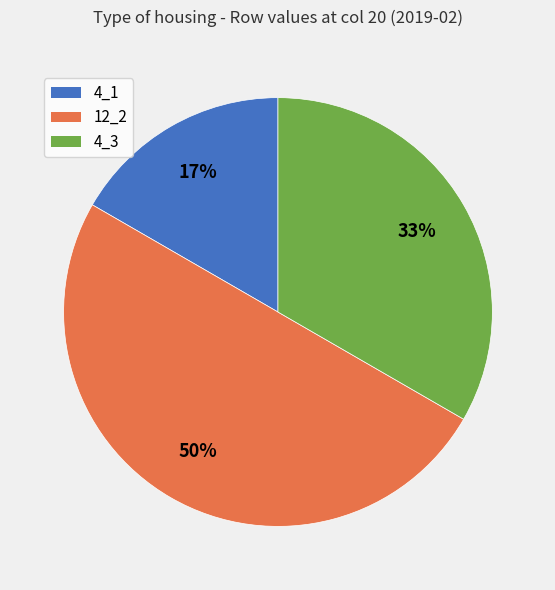

Does 4_1 account for over 50% of the chart?

No